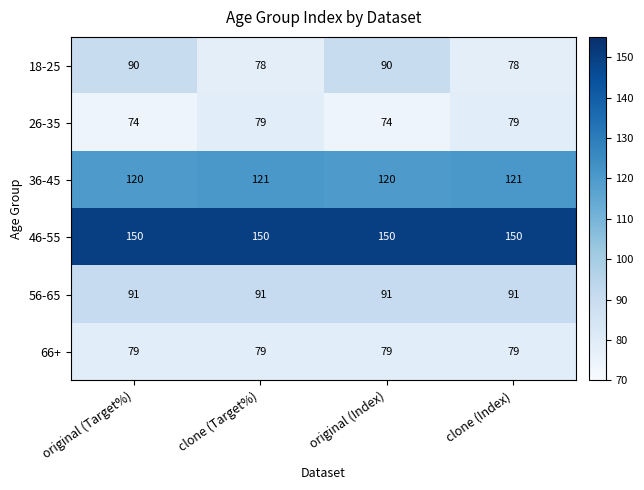

True or false: 46-55 has a value of 150 at original (Target%).

True